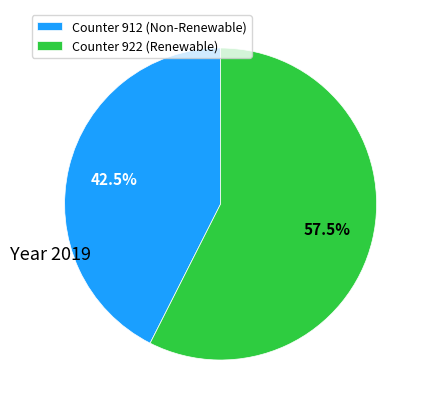

Between Counter 912 (Non-Renewable) and Counter 922 (Renewable), which is larger?

Counter 922 (Renewable)